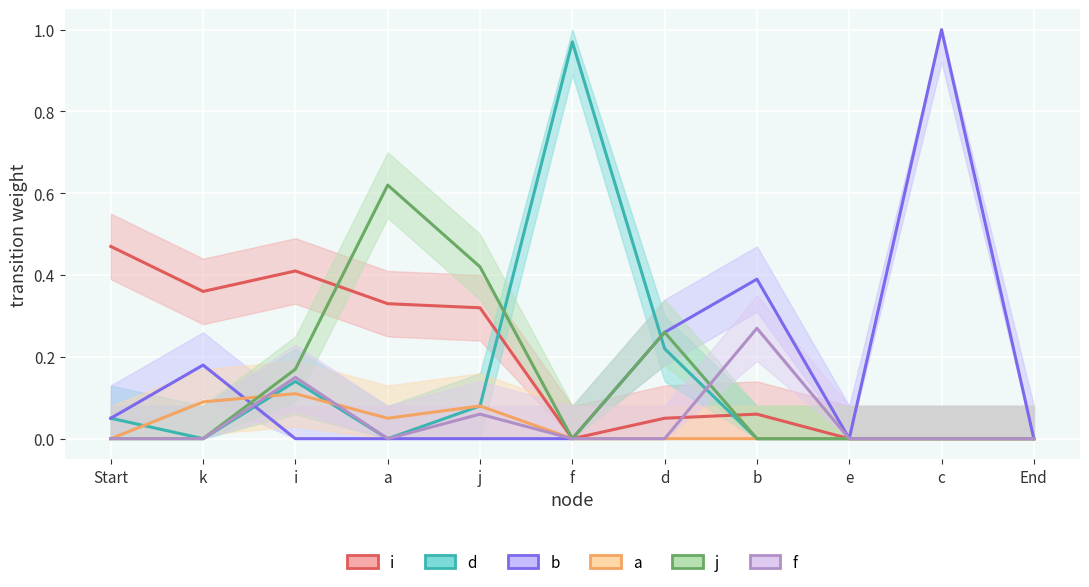

Reading right to left, transcribe all the data shown in this chart.

i: End=0.0	c=0.0	e=0.0	b=0.1	d=0.1	f=0.0	j=0.3	a=0.3	i=0.4	k=0.4	Start=0.5
d: End=0.0	c=0.0	e=0.0	b=0.0	d=0.2	f=1.0	j=0.1	a=0.0	i=0.1	k=0.0	Start=0.1
b: End=0.0	c=1.0	e=0.0	b=0.4	d=0.3	f=0.0	j=0.0	a=0.0	i=0.0	k=0.2	Start=0.1
a: End=0.0	c=0.0	e=0.0	b=0.0	d=0.0	f=0.0	j=0.1	a=0.1	i=0.1	k=0.1	Start=0.0
j: End=0.0	c=0.0	e=0.0	b=0.0	d=0.3	f=0.0	j=0.4	a=0.6	i=0.2	k=0.0	Start=0.0
f: End=0.0	c=0.0	e=0.0	b=0.3	d=0.0	f=0.0	j=0.1	a=0.0	i=0.1	k=0.0	Start=0.0